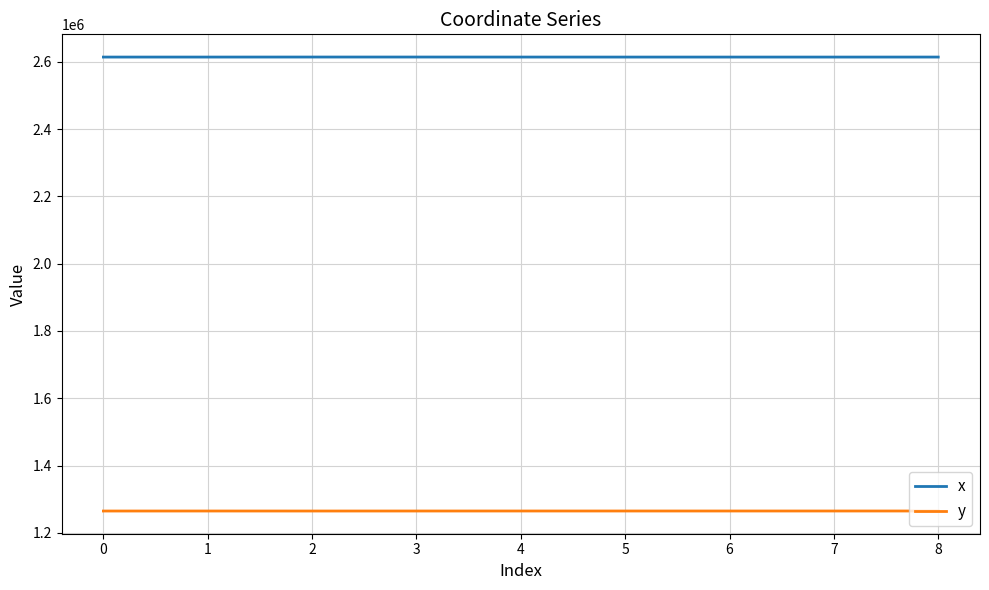

What is the minimum value shown in the chart?

1264662.6